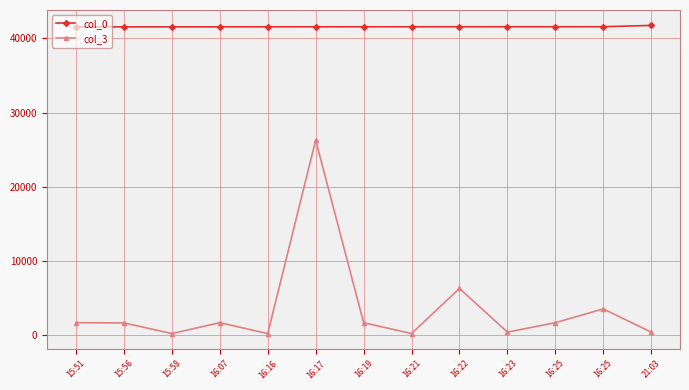

Is this an area chart (filled region under the line)?

No